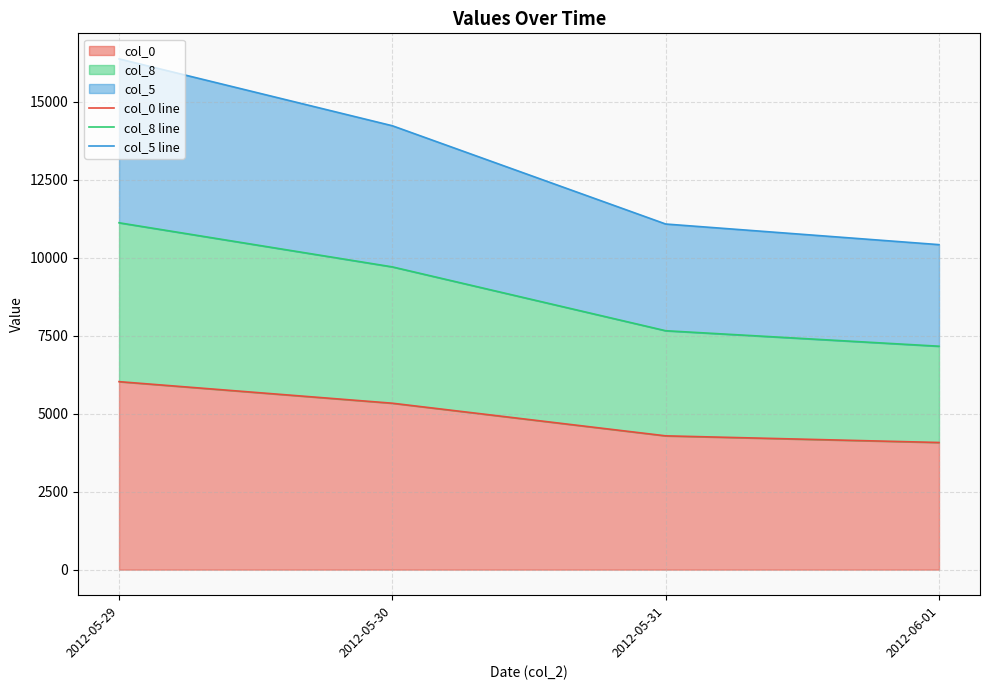

What is the value of the col_0 line point at the 1st from the left?

6027.5